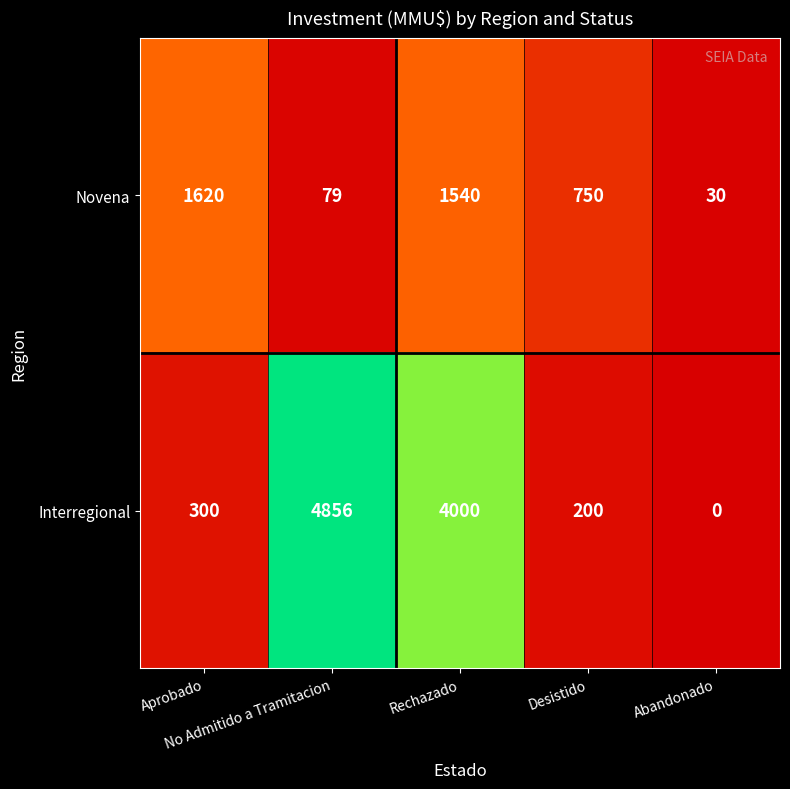

List the series in order of their overall mean, lowest first.

Novena, Interregional